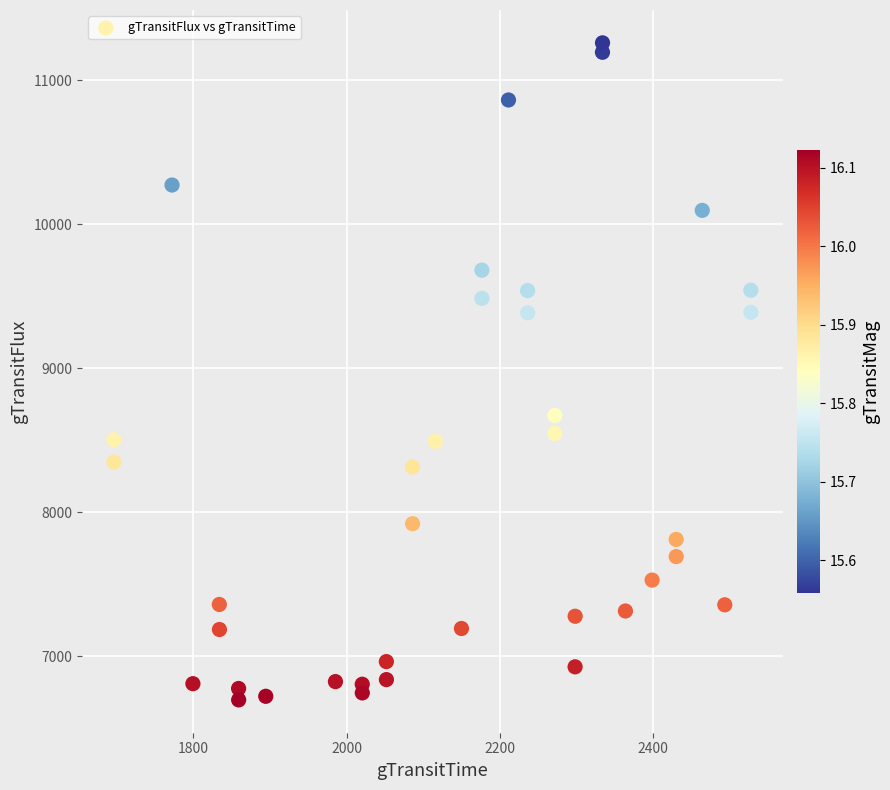

What Y value in the scatter plot is closest to 8979?

8672.0